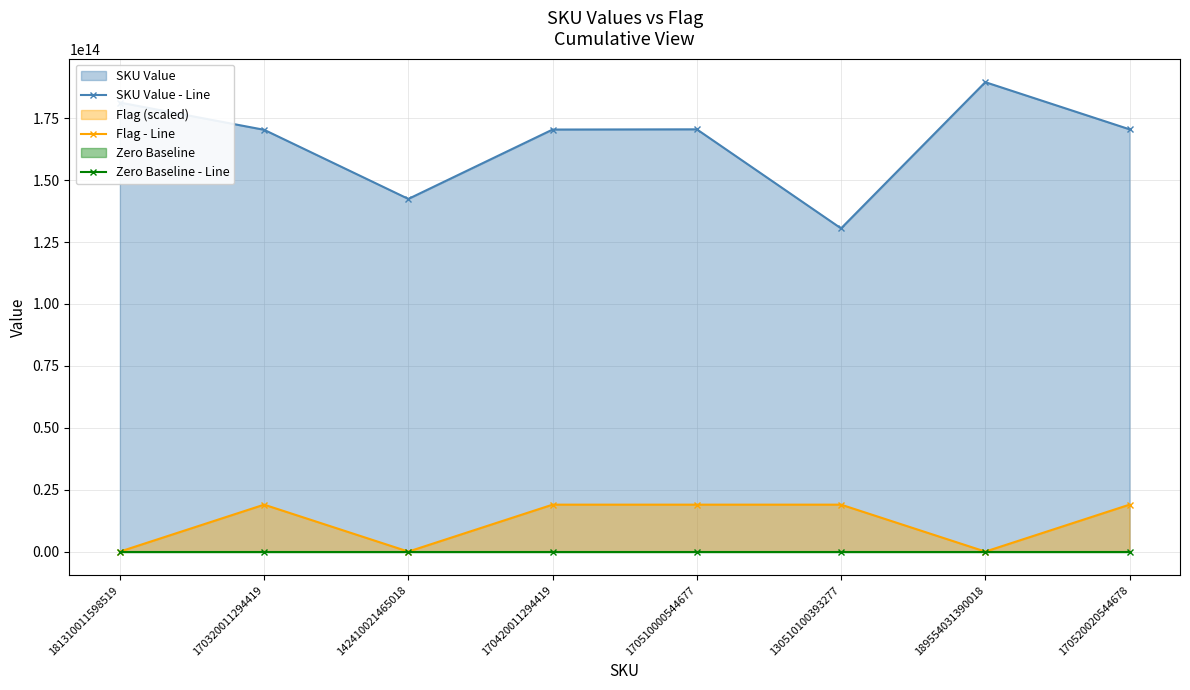

Is the value of Flag - Line at 170520020544678 greater than the value of Zero Baseline - Line at 181310011598519?

Yes